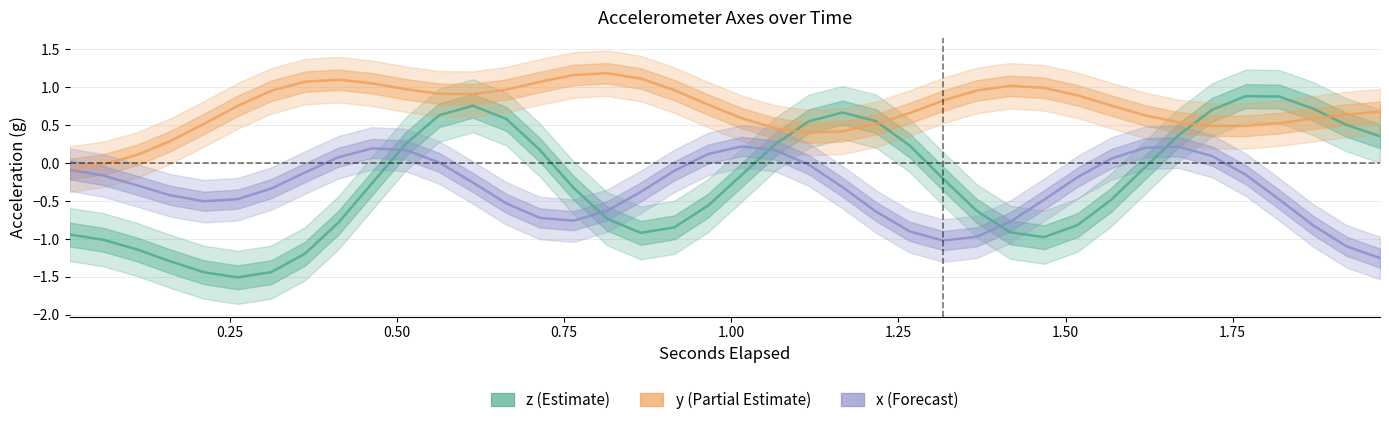

How many intersections are there between x and z?

5